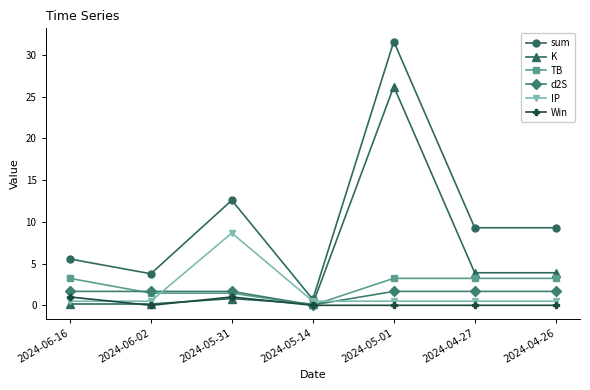

What is the spread (max minus min) of values at 2024-04-27?

9.3